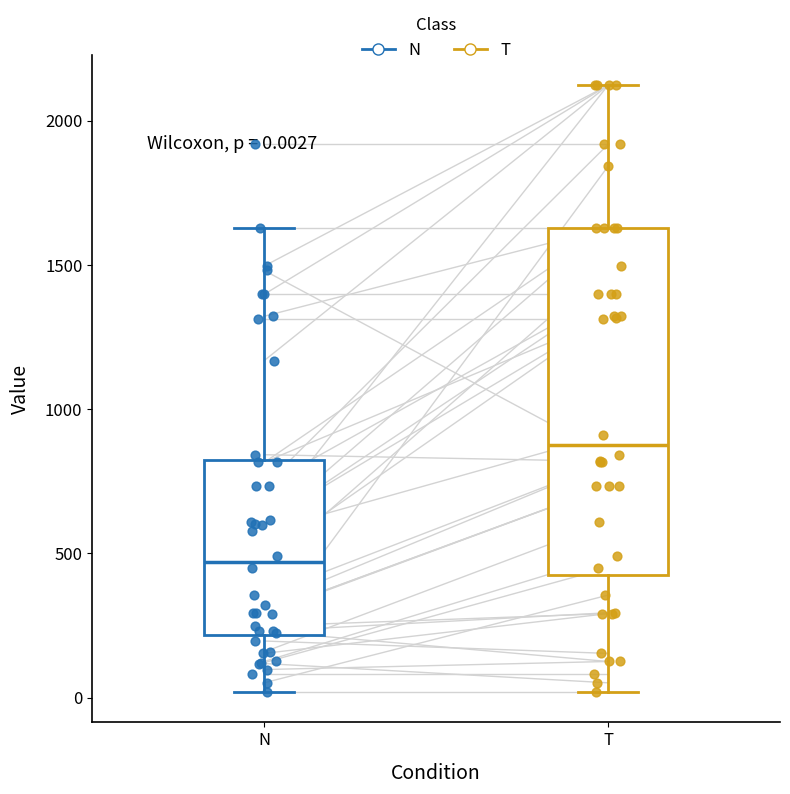

Which box is the tallest, from its lower edge to its upper edge?

T